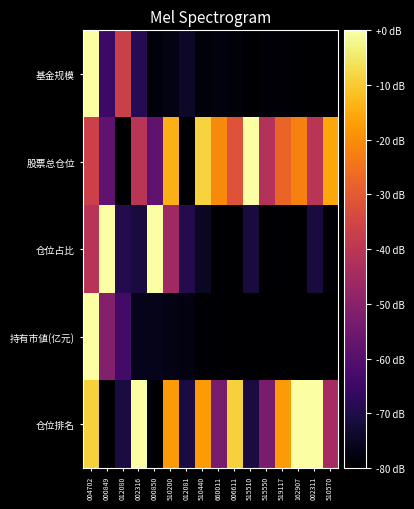

Rank the series at 510200 from highest to lowest value.

股票总仓位, 仓位排名, 仓位占比, 基金规模, 持有市値(亿元)